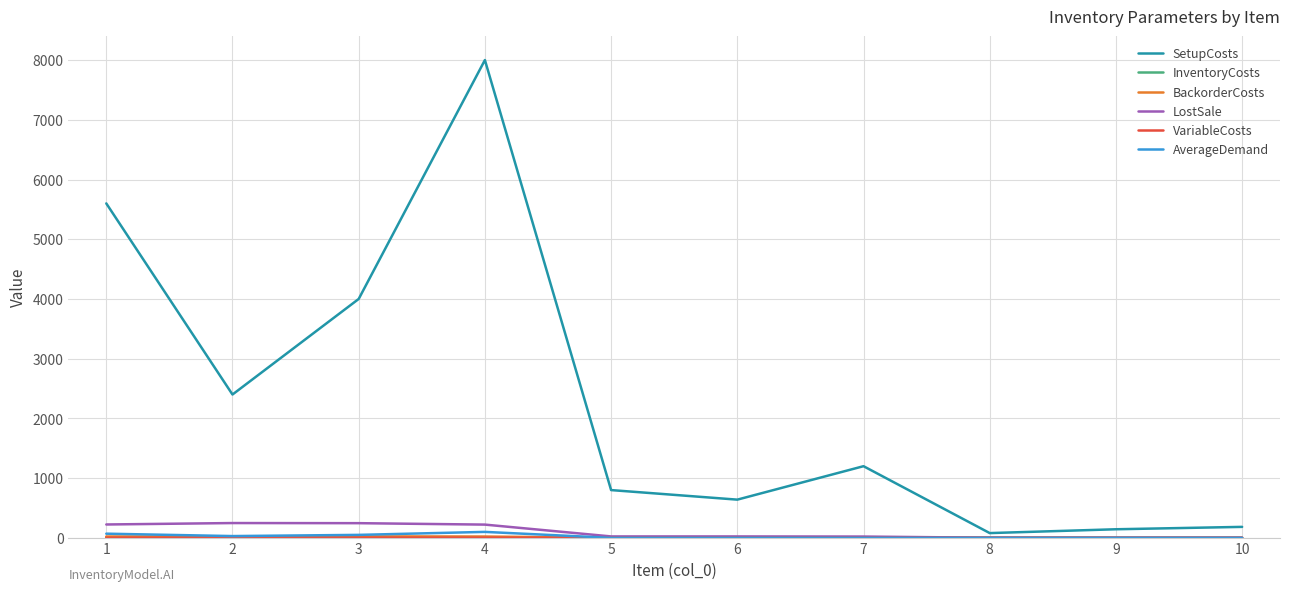

What is the maximum value shown in the chart?

8000.0